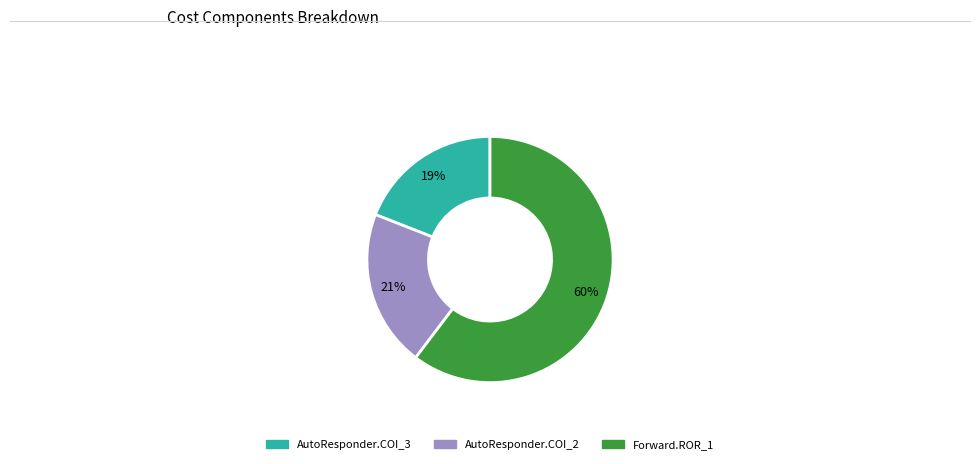

What is the ratio of the value at Forward.ROR_1 to the value at AutoResponder.COI_2?

2.9